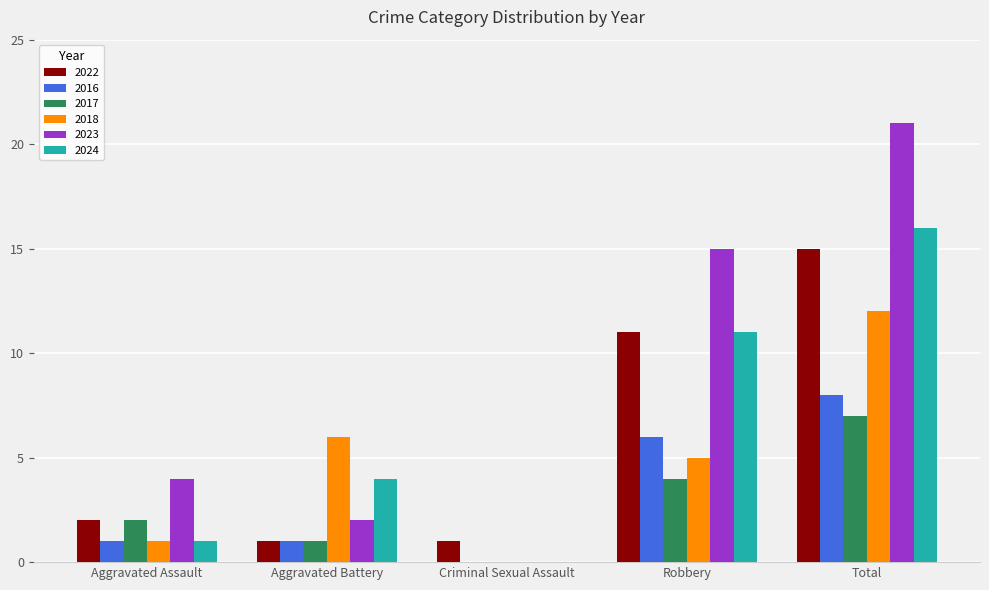

Count the number of categories in the chart.

5